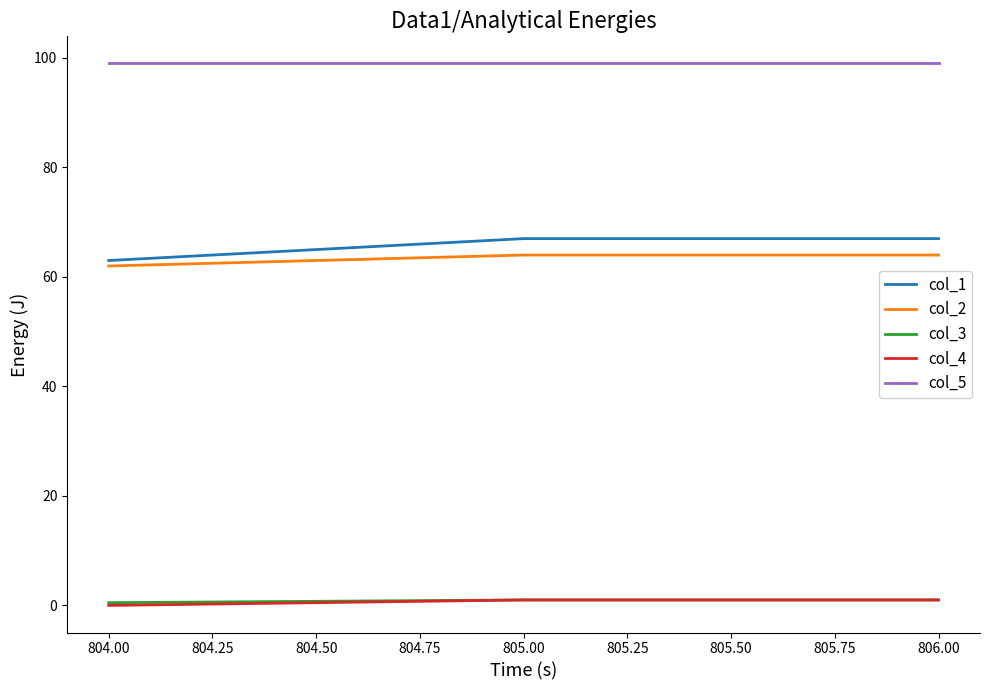

What is the difference between the second highest and minimum values in the col_4 series?

1.0